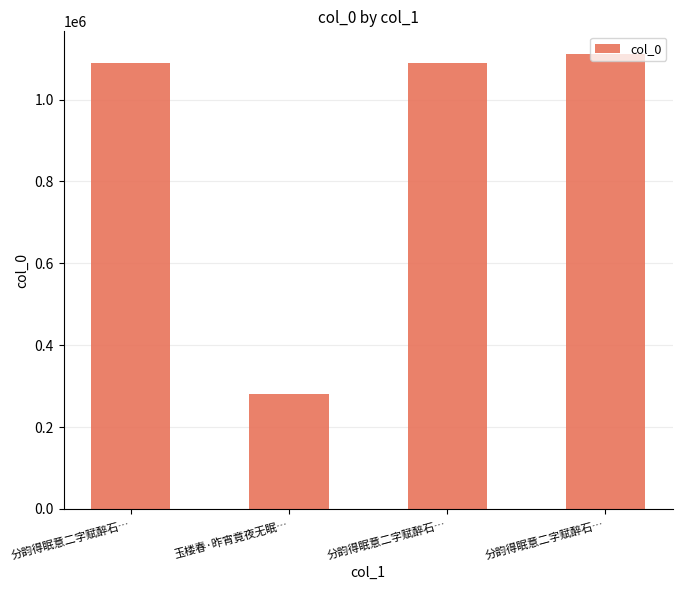

Approximately how many times larger is the value at 玉楼春·昨宵竟夜无眠… compared to 分韵得眠意二字赋醉石…?

0.3